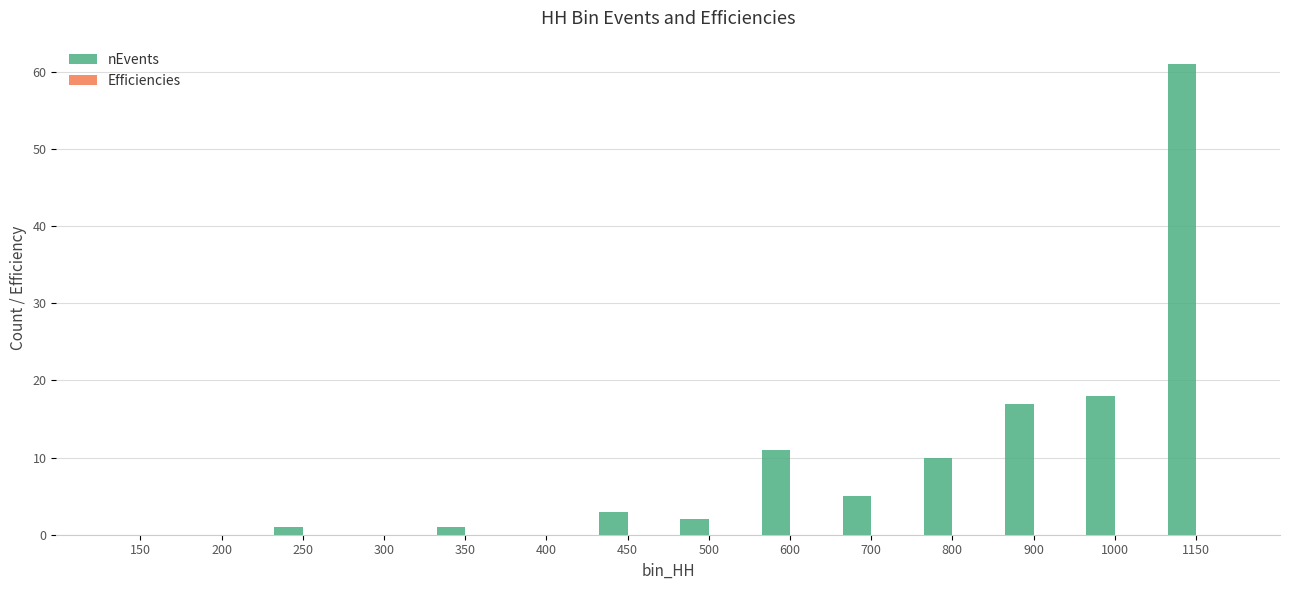

Which series has the largest total across all categories?

nEvents